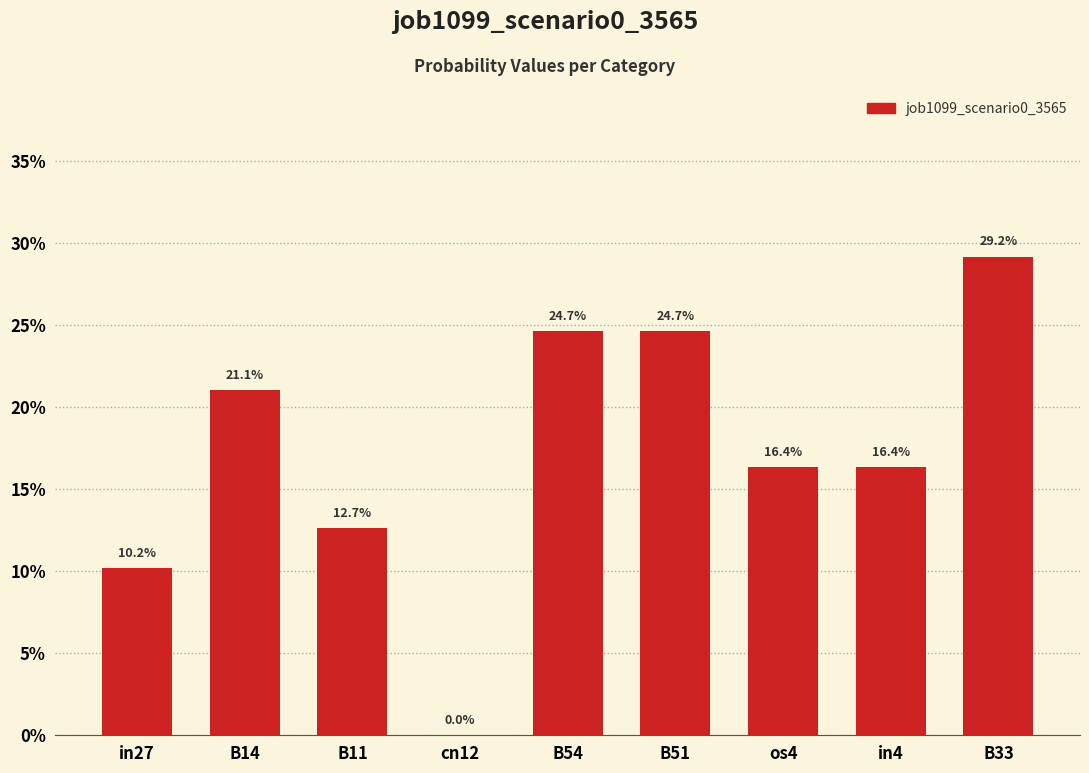

Are the bars horizontal?

No